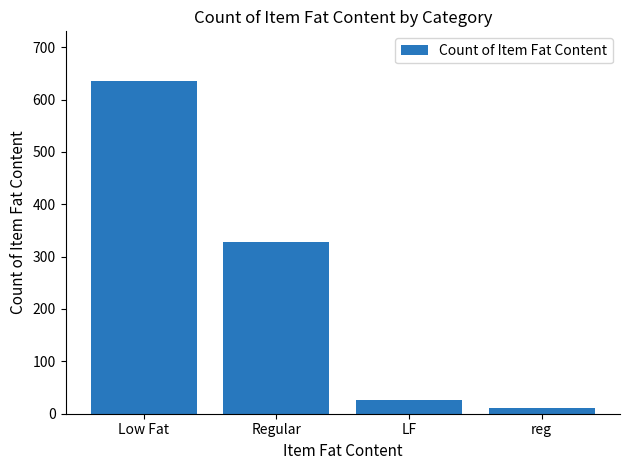

The chart shows a value of 26 at LF. True or false?

True